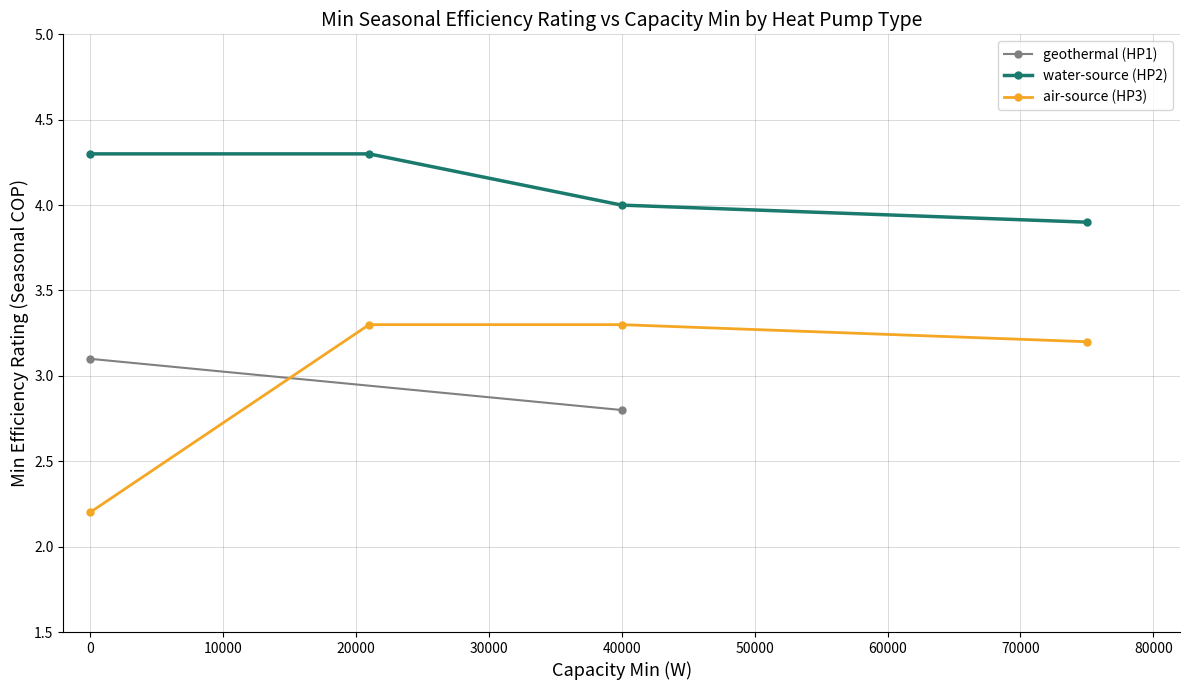

How many data points in air-source (HP3) are above 3?

3